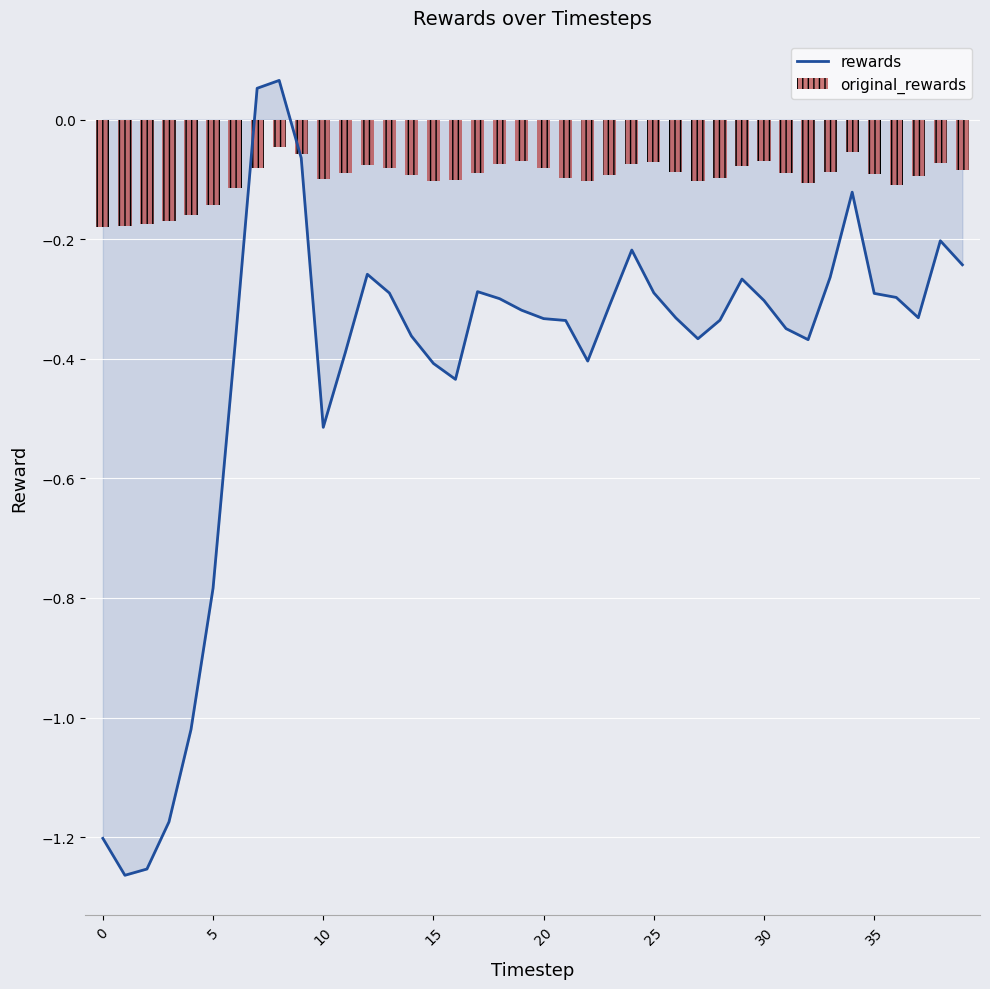

What is the sum of the rewards values at 27 and 31?

-0.7